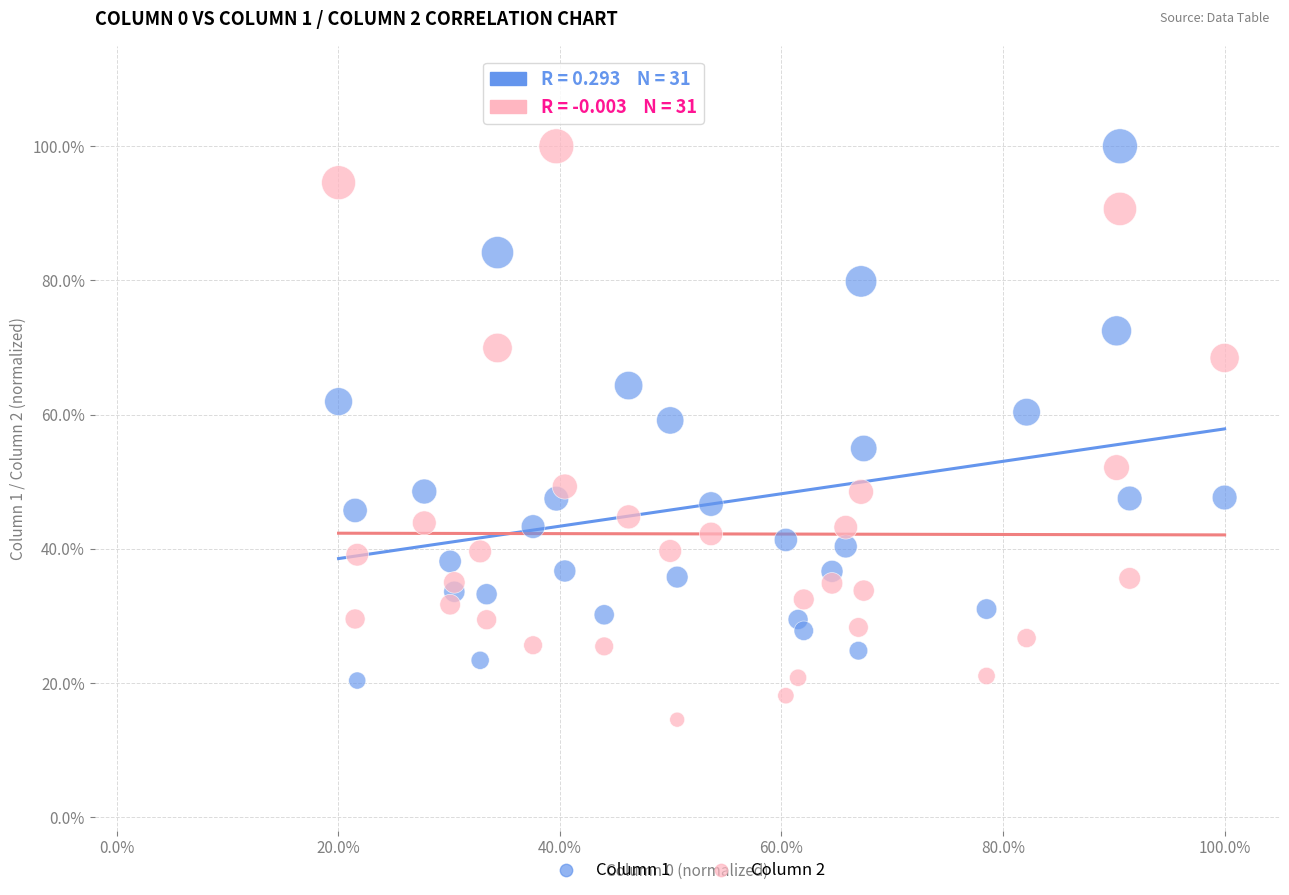

Which series contains the lowest Y value?

Column 2